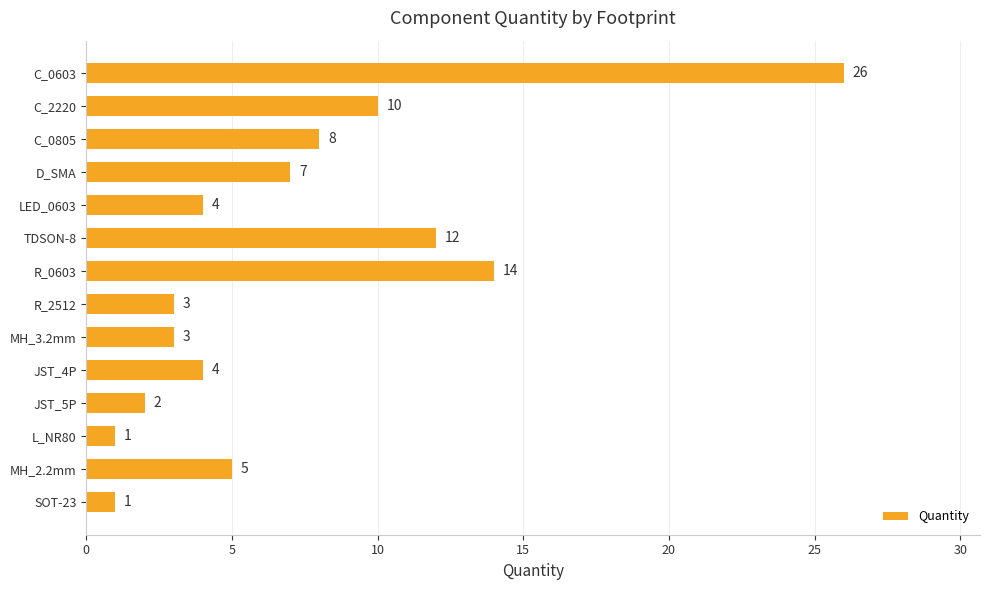

The value at LED_0603 is 4. True or false?

True